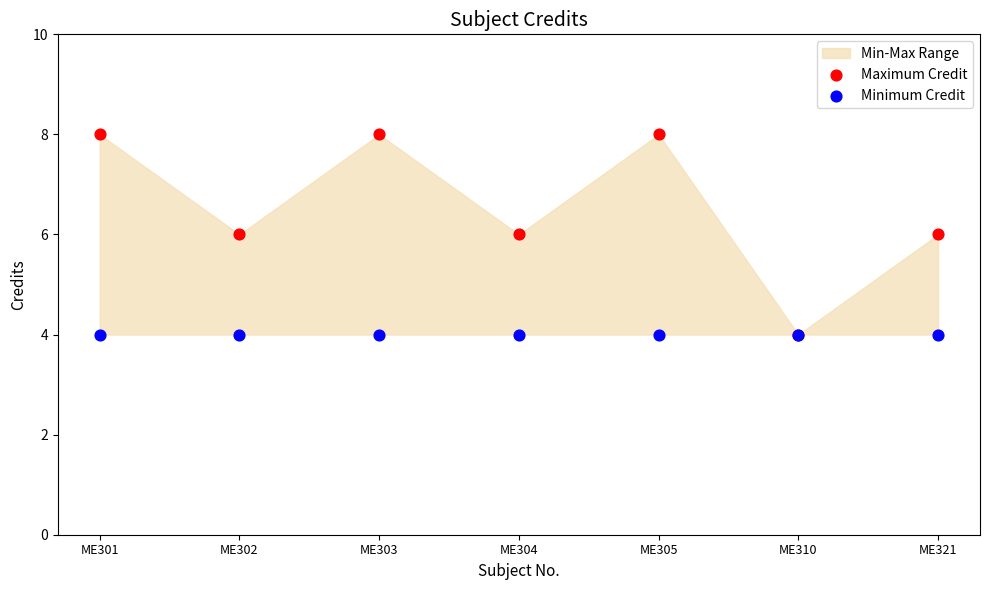

Which series contains the lowest Y value?

Maximum Credit